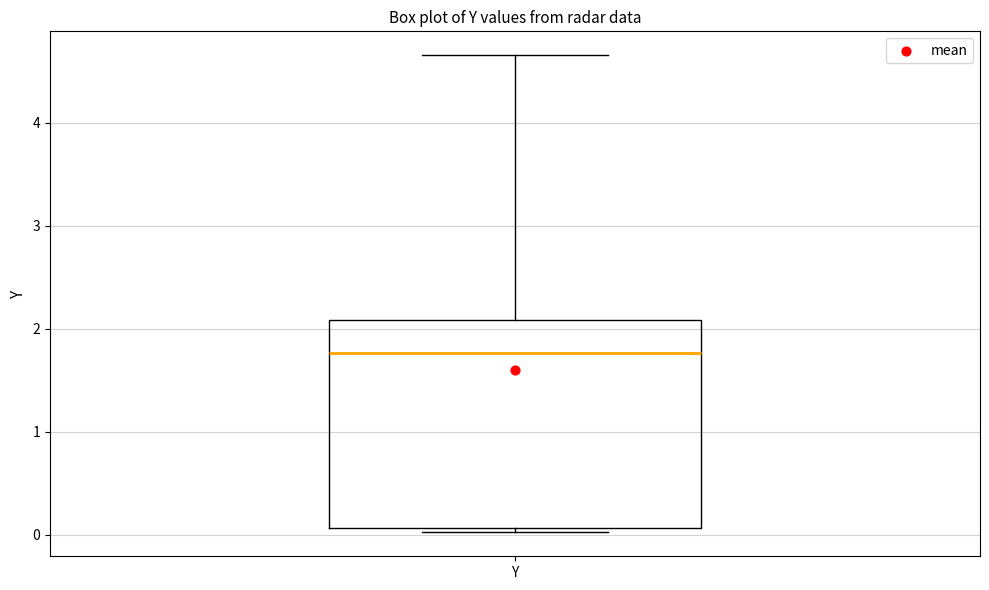

Where is the lower edge of the box for Y on the y-axis? The values are not printed on the chart, so give them approximately, as read against the axis.

0.1